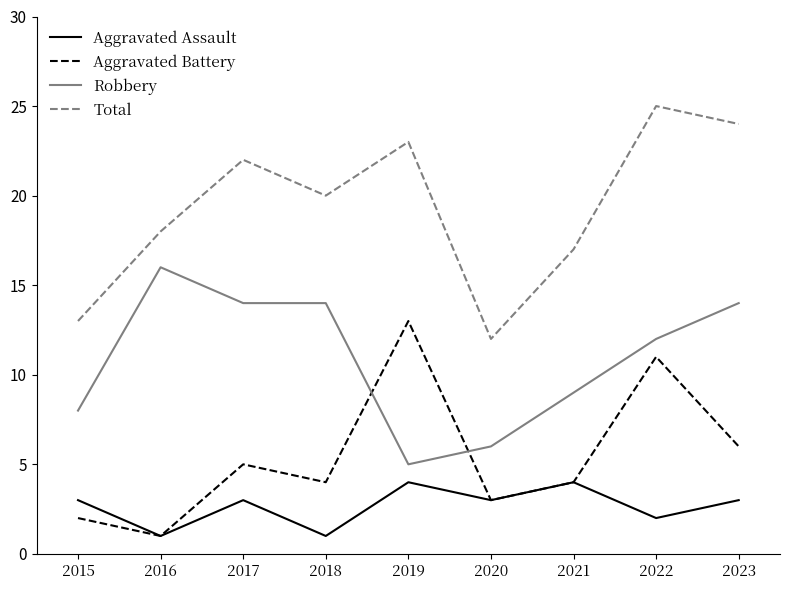

How many interior local valleys does the Aggravated Battery series have?

3